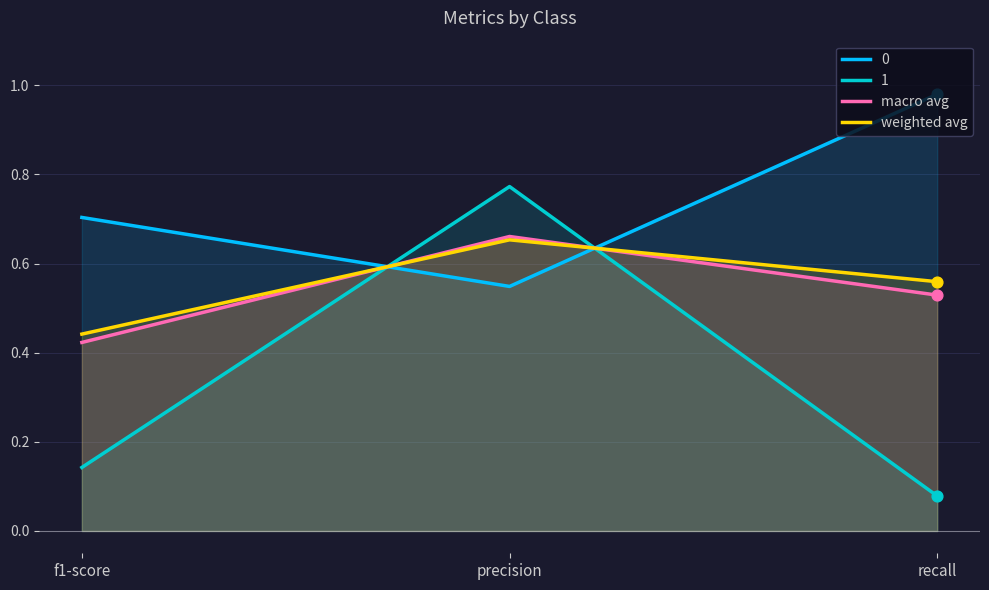

At which category is the sum across all series the highest?

precision